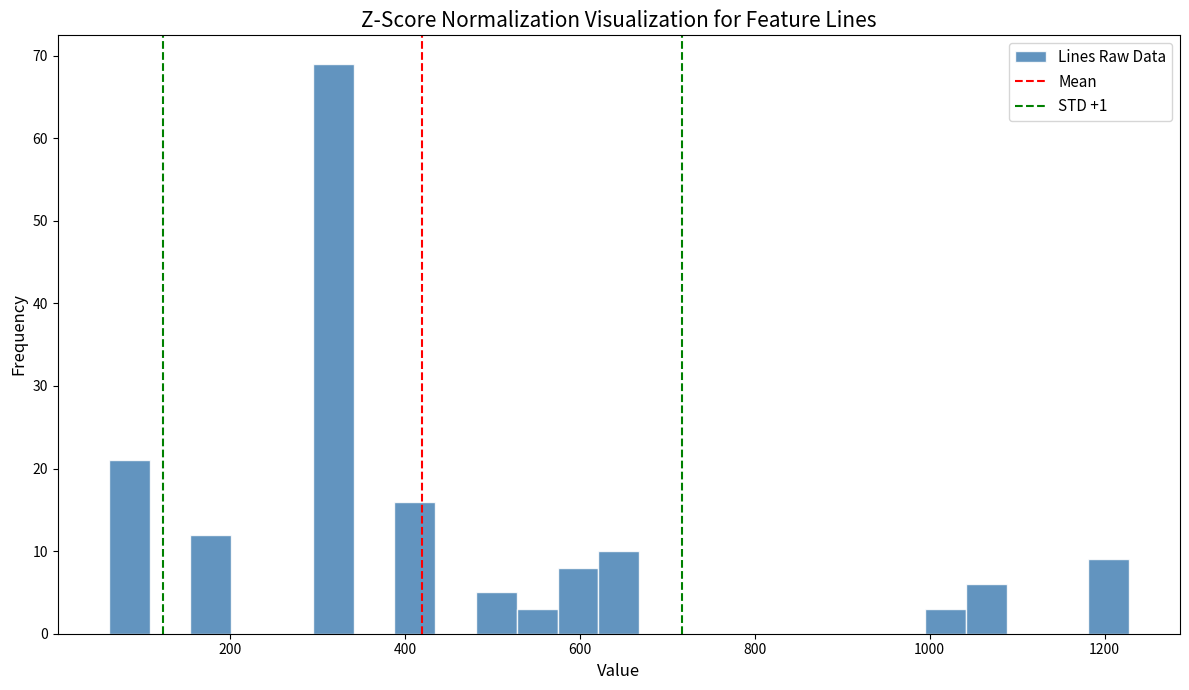

Around what value on the x-axis is the tallest bar? Give the approximate position of its centre, as read against the axis.

320